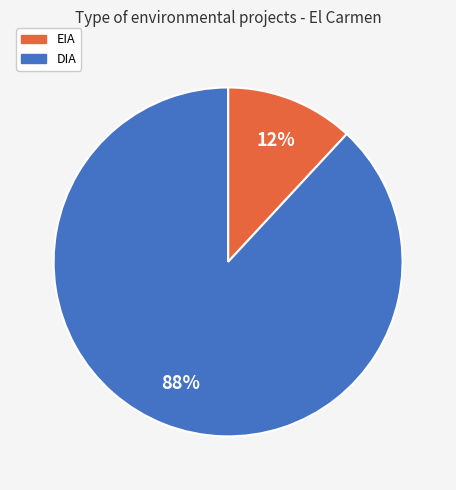

True or false: DIA accounts for 88% of the total.

True